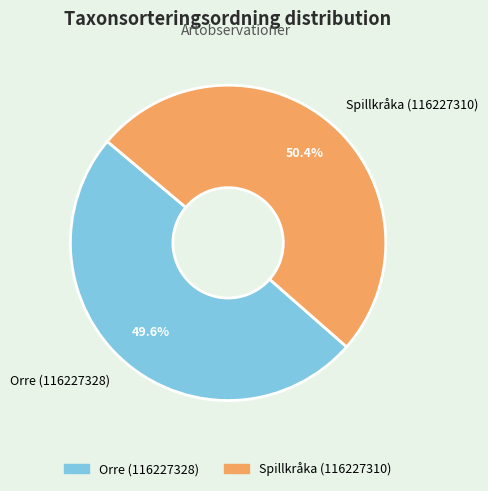

To the nearest percent, what is the combined percentage of Orre (116227328) and Spillkråka (116227310)?

100%